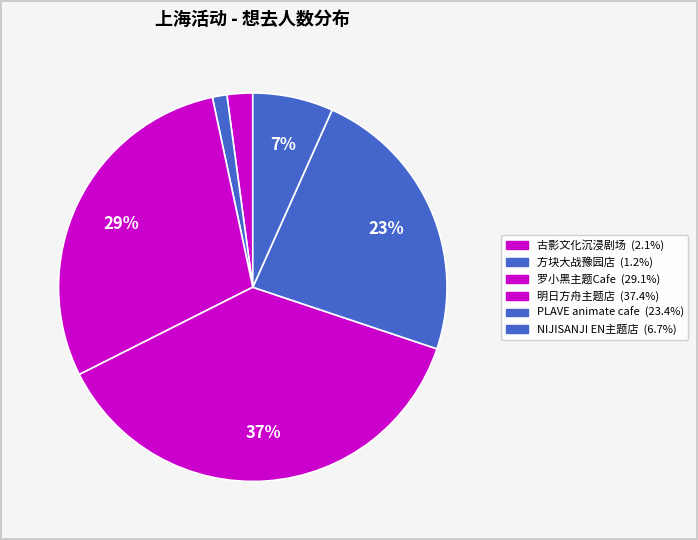

How many slices are in this pie chart?

6